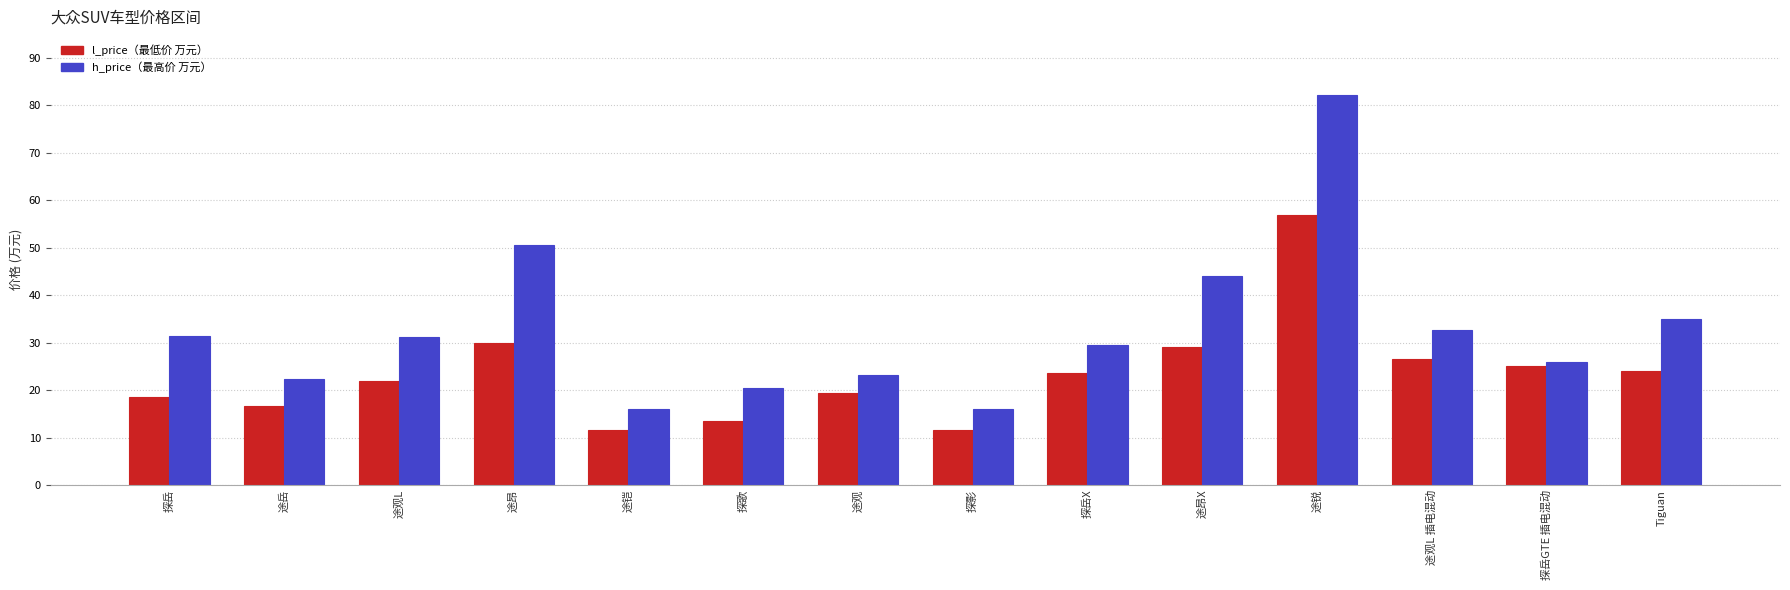

What is the smallest value displayed?

11.5